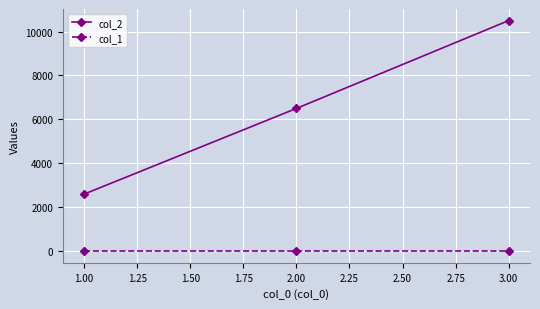

Which series has the widest spread of values?

col_2